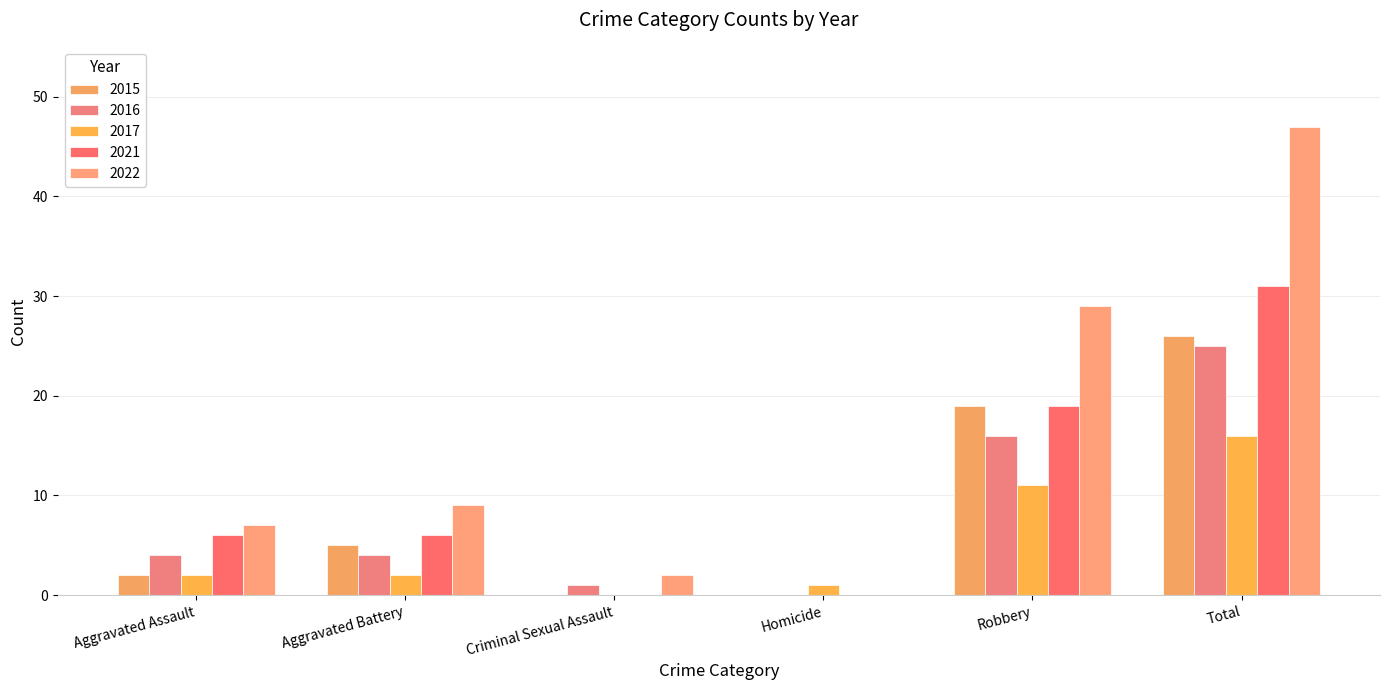

Count the number of categories in the chart.

6